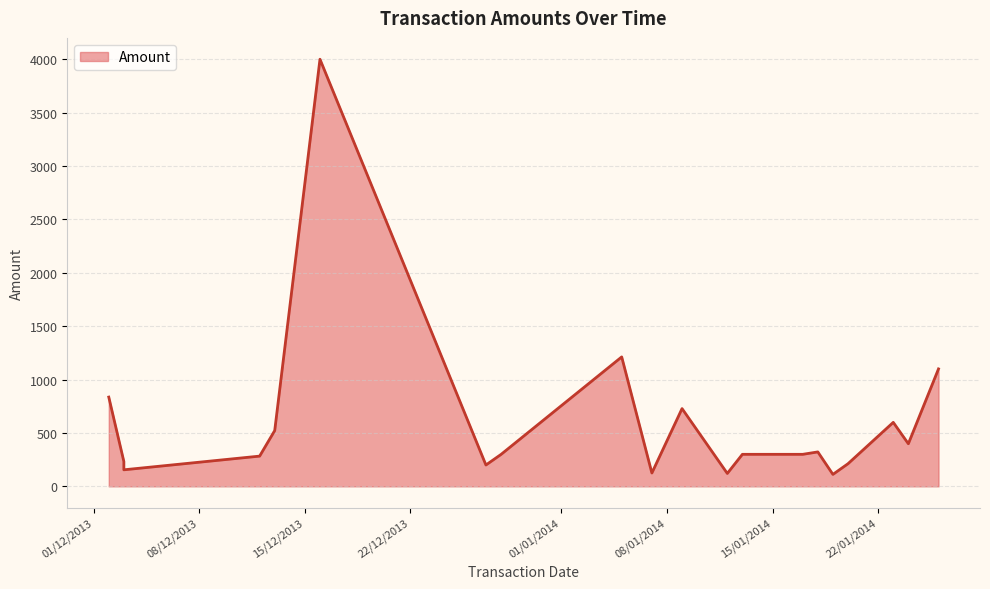

What is the difference between the values at 18/01/2014 and 16/12/2013?

3677.3